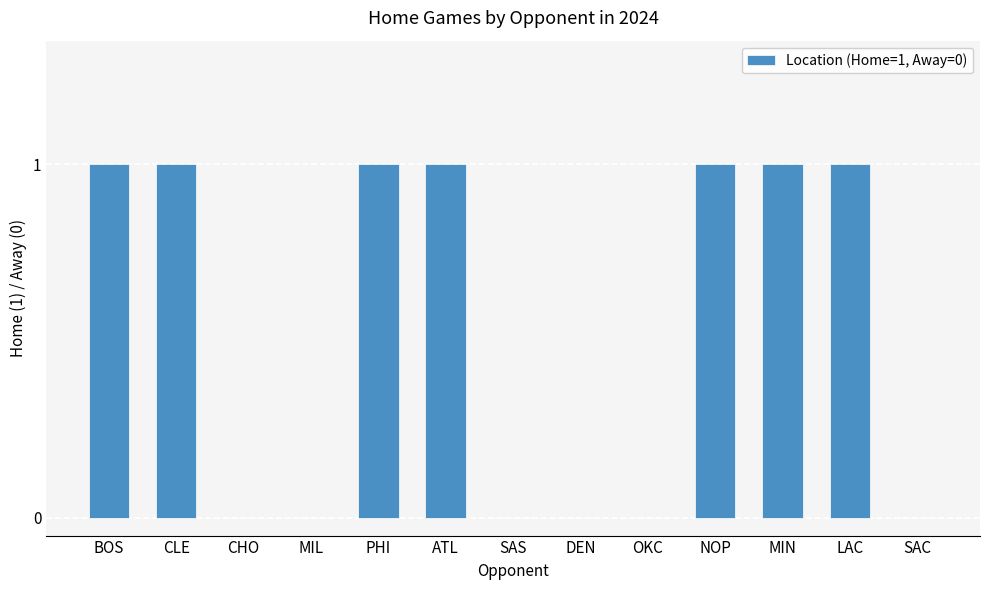

The value at SAC is 0. True or false?

True